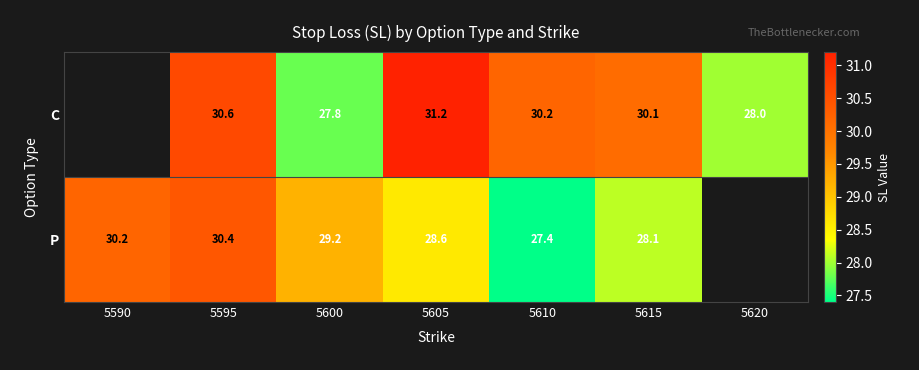

At which category is the sum across all series the highest?

5595